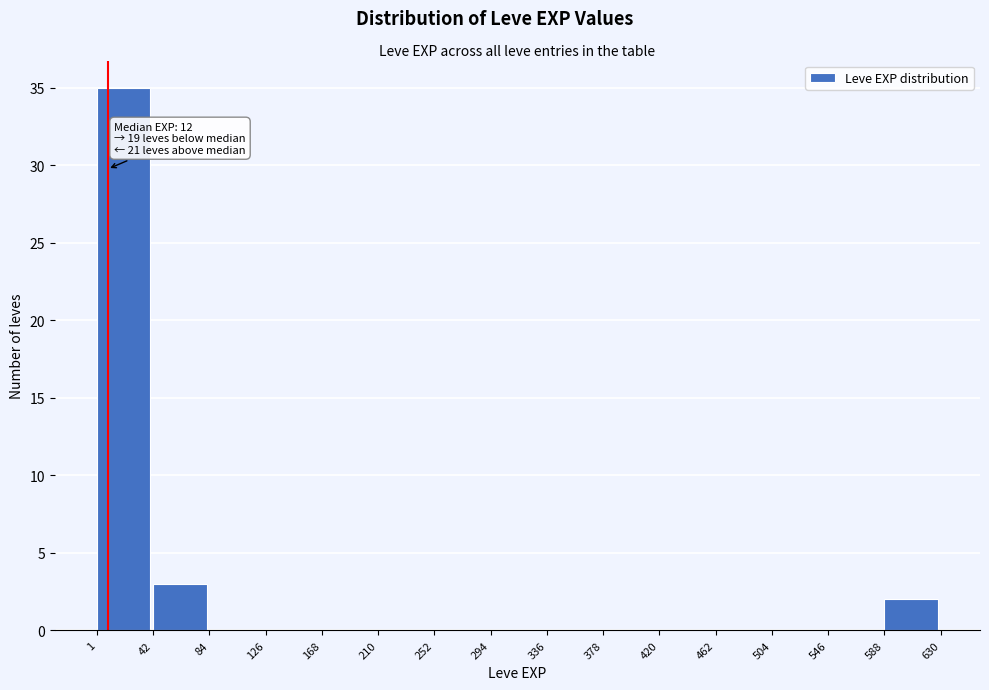

Over which range of the x-axis is the bar tallest?

1 to 42